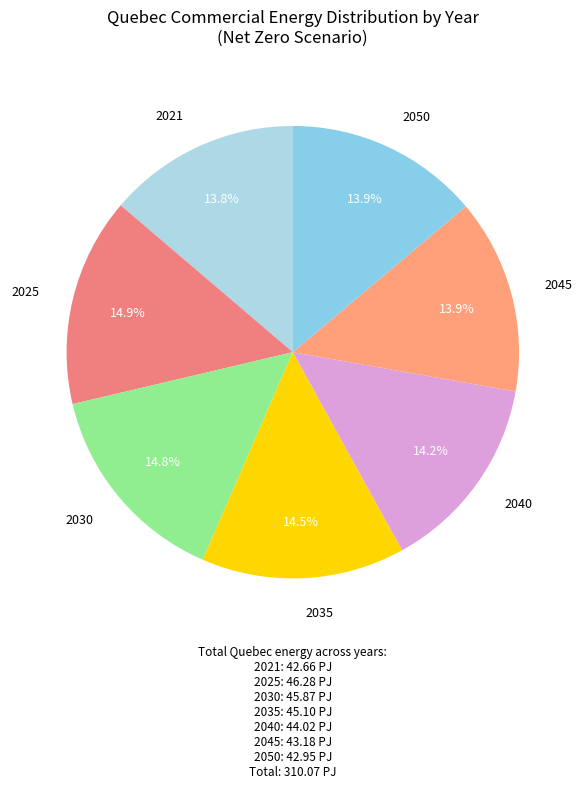

To the nearest percent, what is the combined percentage of 2030 and 2025?

30%